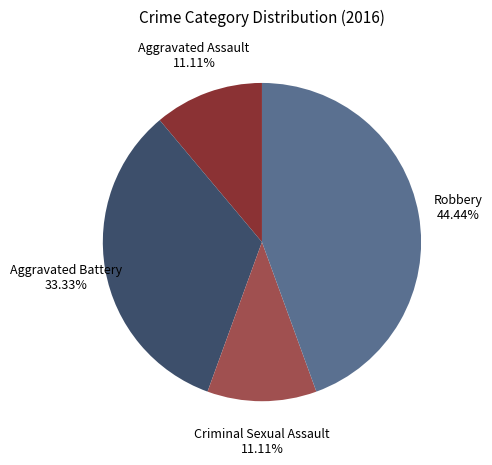

Does any single category account for the majority?

No